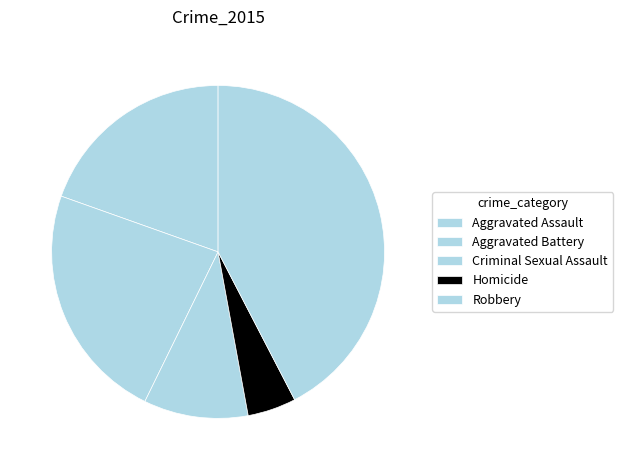

What is the smallest slice in the pie chart?

Homicide